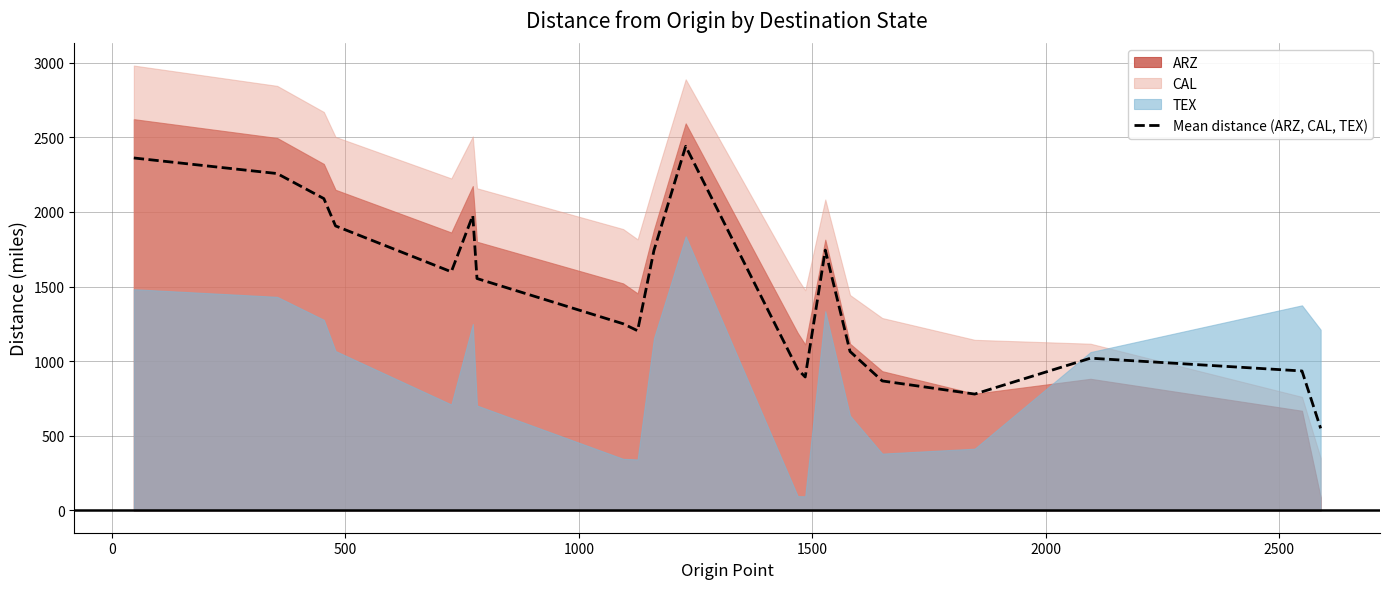

What is the highest value of the Mean distance (ARZ, CAL, TEX) series?

2439.3